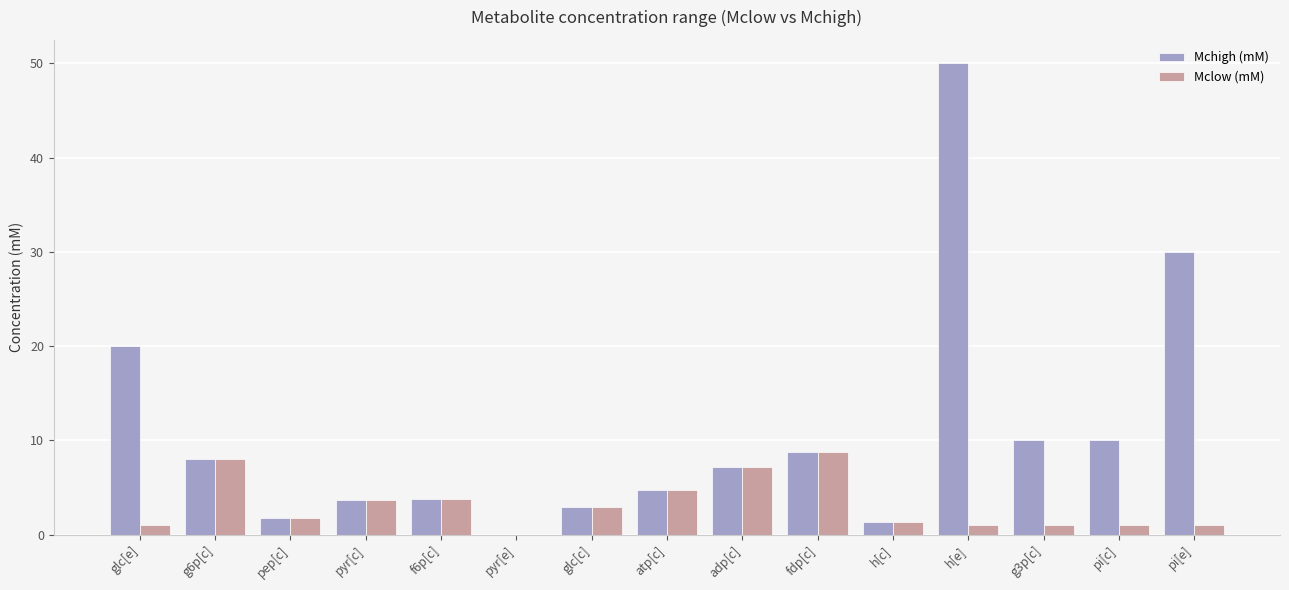

At which category is the sum across all series the highest?

h[e]